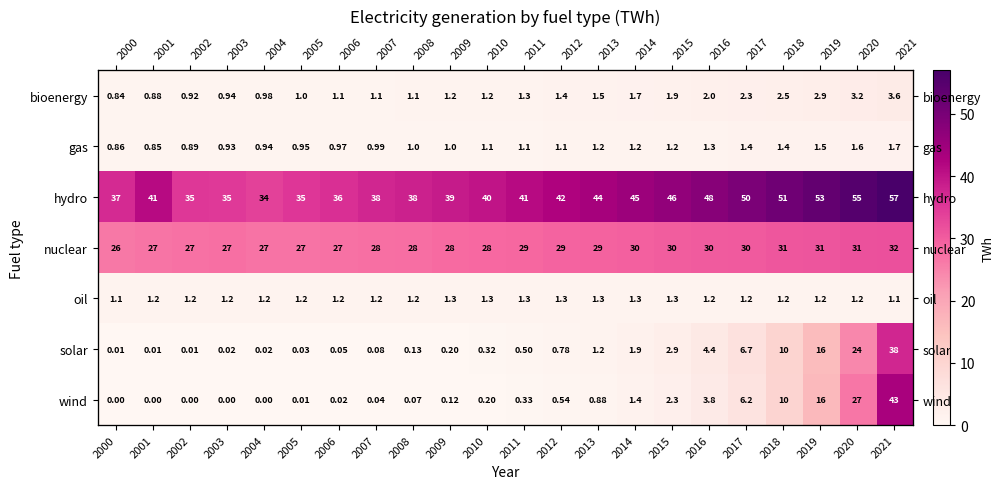

At which label is oil closest to 1?

2000